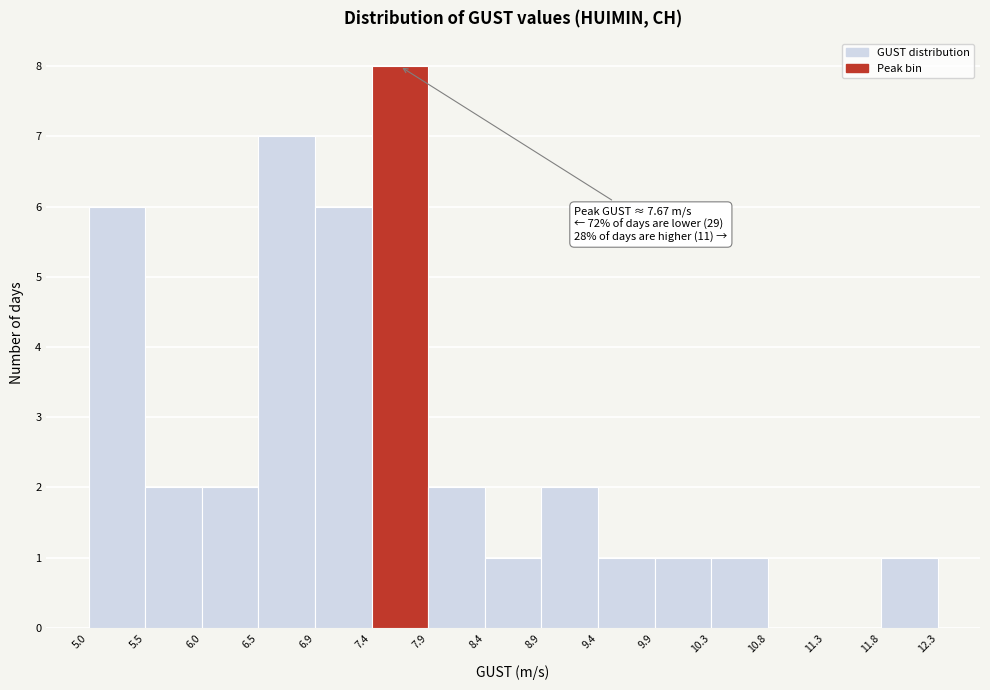

Over which range of the x-axis is the bar tallest?

7.4 to 7.9